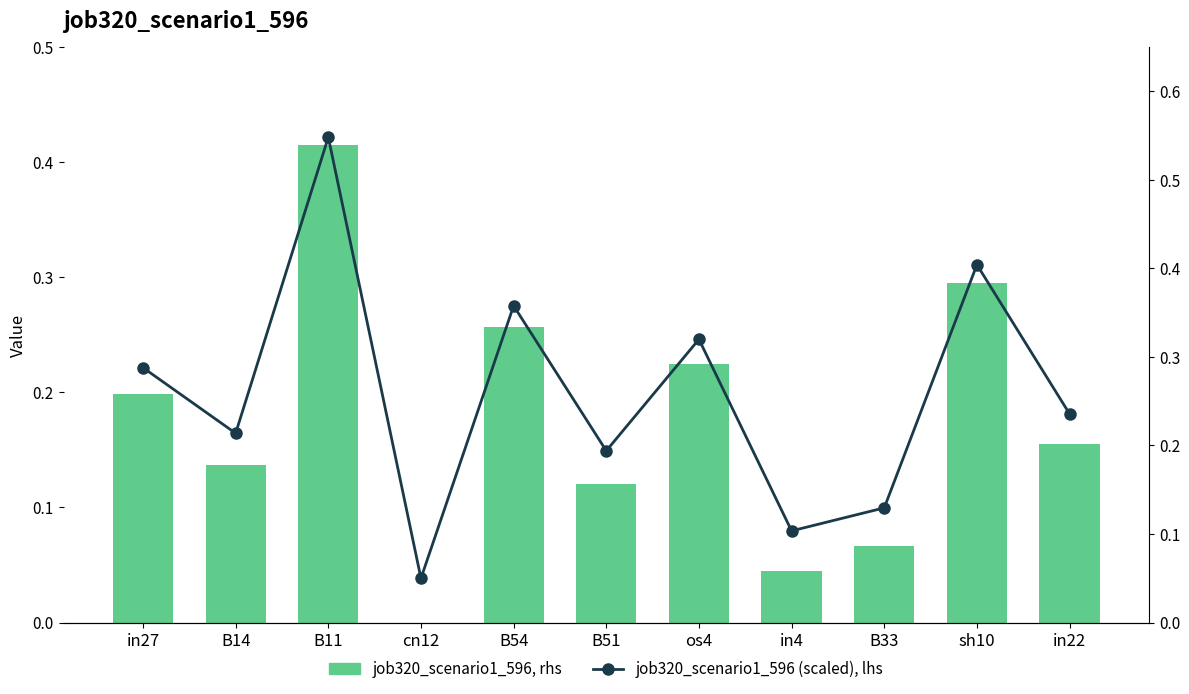

List the labels in order of job320_scenario1_596 value, largest first.

B11, sh10, B54, os4, in27, in22, B14, B51, B33, in4, cn12